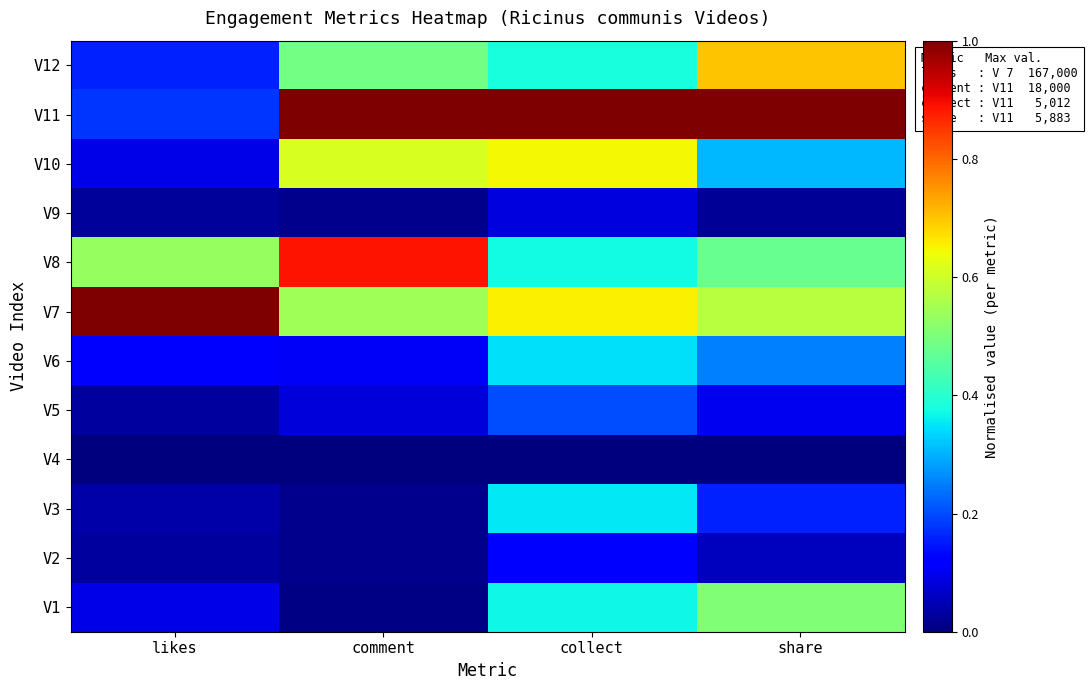

Reading left to right, extract all data points from this chart.

V1: likes=0.1	comment=0.0	collect=0.4	share=0.5
V2: likes=0.0	comment=0.0	collect=0.1	share=0.1
V3: likes=0.0	comment=0.0	collect=0.4	share=0.2
V4: likes=0.0	comment=0.0	collect=0.0	share=0.0
V5: likes=0.0	comment=0.1	collect=0.2	share=0.1
V6: likes=0.1	comment=0.1	collect=0.3	share=0.3
V7: likes=1.0	comment=0.5	collect=0.7	share=0.6
V8: likes=0.5	comment=0.9	collect=0.4	share=0.5
V9: likes=0.0	comment=0.0	collect=0.1	share=0.0
V10: likes=0.1	comment=0.6	collect=0.6	share=0.3
V11: likes=0.2	comment=1.0	collect=1.0	share=1.0
V12: likes=0.2	comment=0.5	collect=0.4	share=0.7